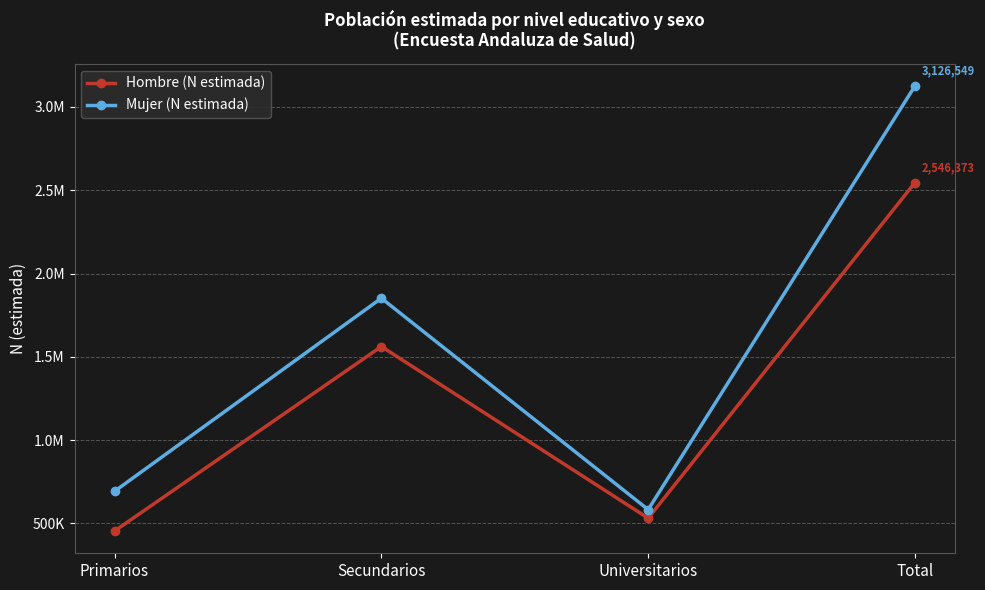

At which category does Mujer (N estimada) reach its first local valley?

Universitarios